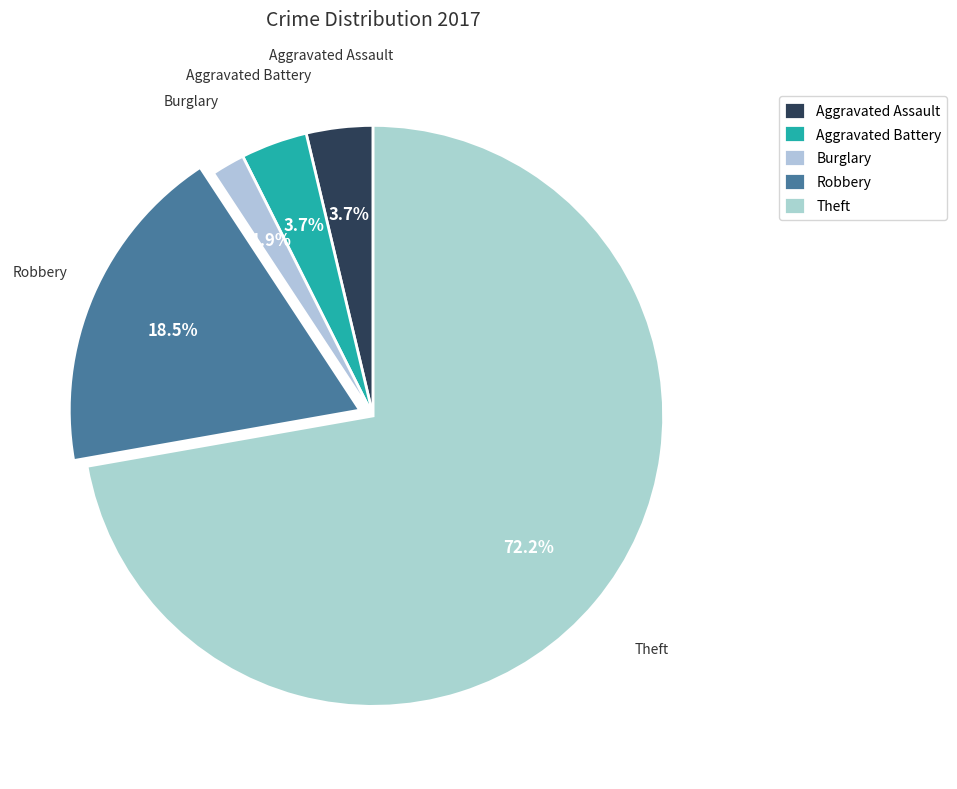

What is the change in value from Aggravated Assault to Robbery?

+8